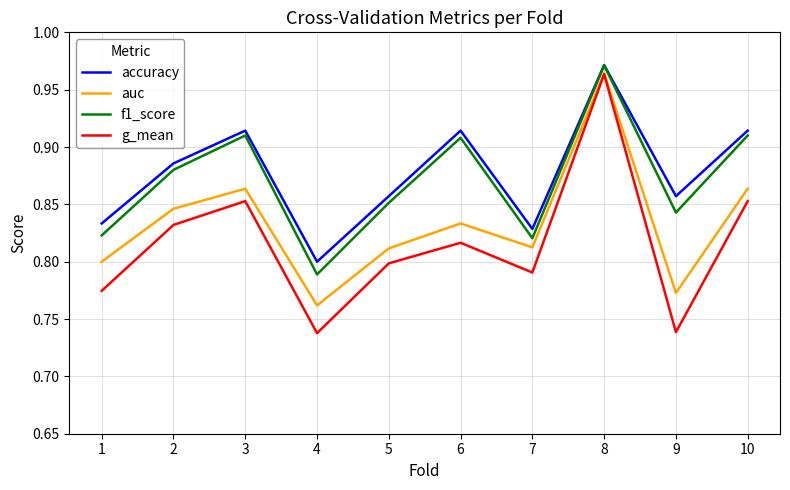

Where is the first local maximum for g_mean?

3